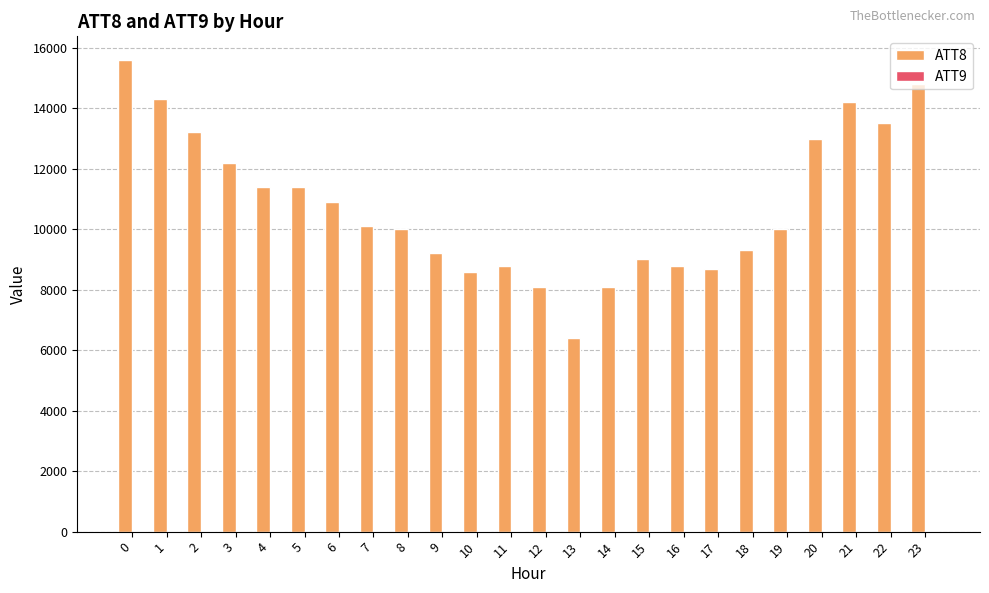

Which series has the largest total across all categories?

ATT8